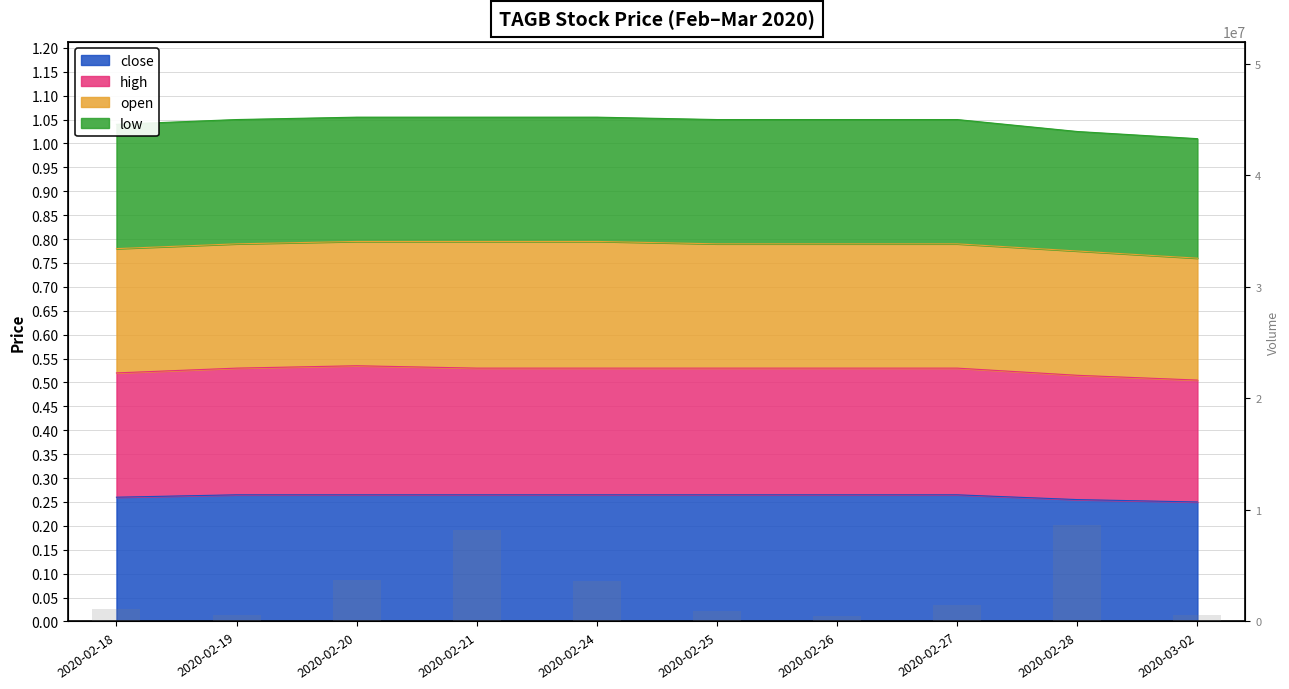

Rank the categories by value from lowest to highest.

2020-02-26, 2020-03-02, 2020-02-19, 2020-02-25, 2020-02-18, 2020-02-27, 2020-02-24, 2020-02-20, 2020-02-21, 2020-02-28